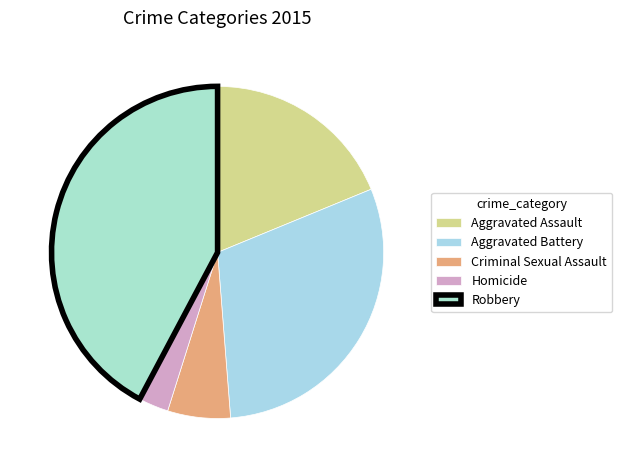

To the nearest percent, what percentage of the pie is Aggravated Assault?

19%